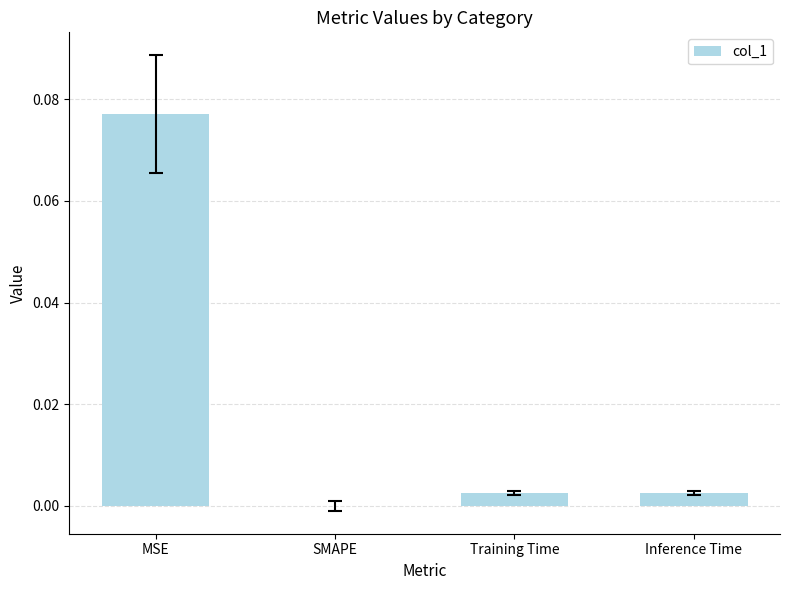

How many values are above zero?

3